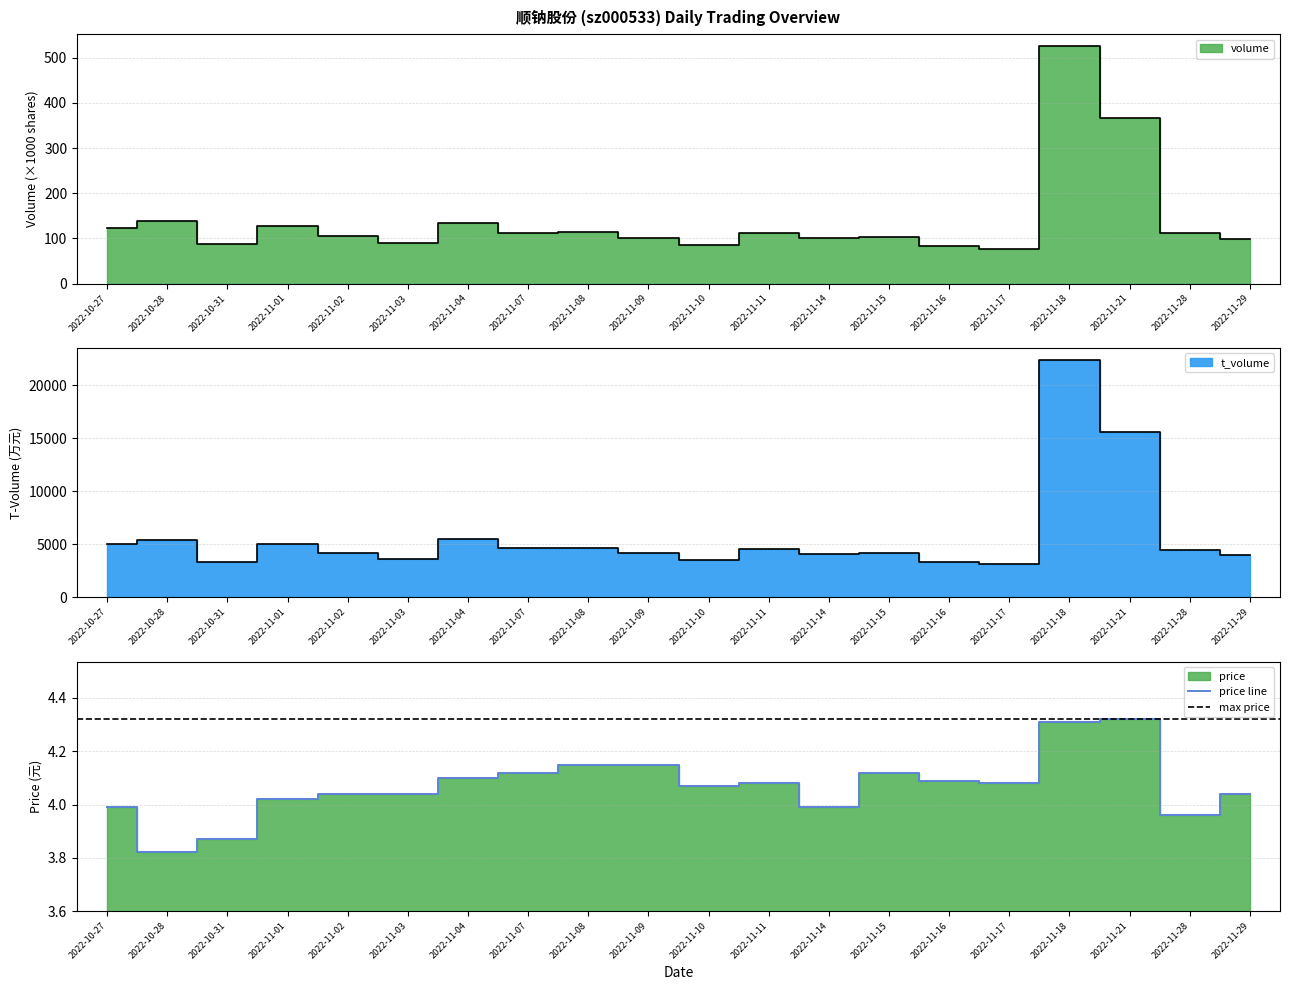

How many interior local valleys does the volume series have?

6